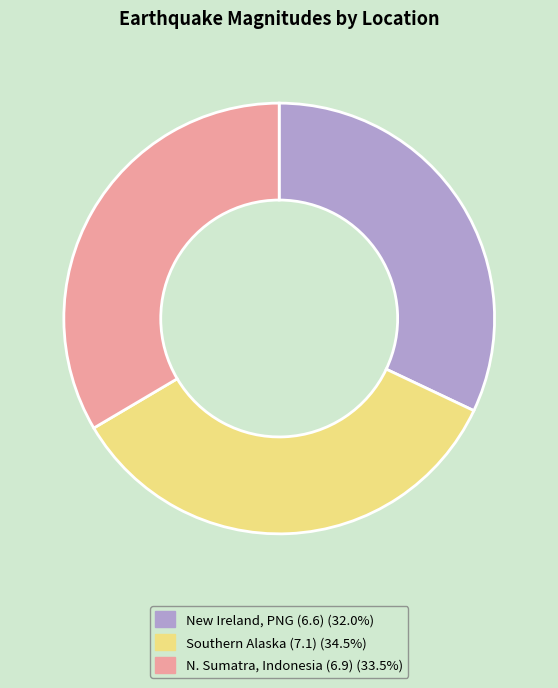

Does any single category account for the majority?

No